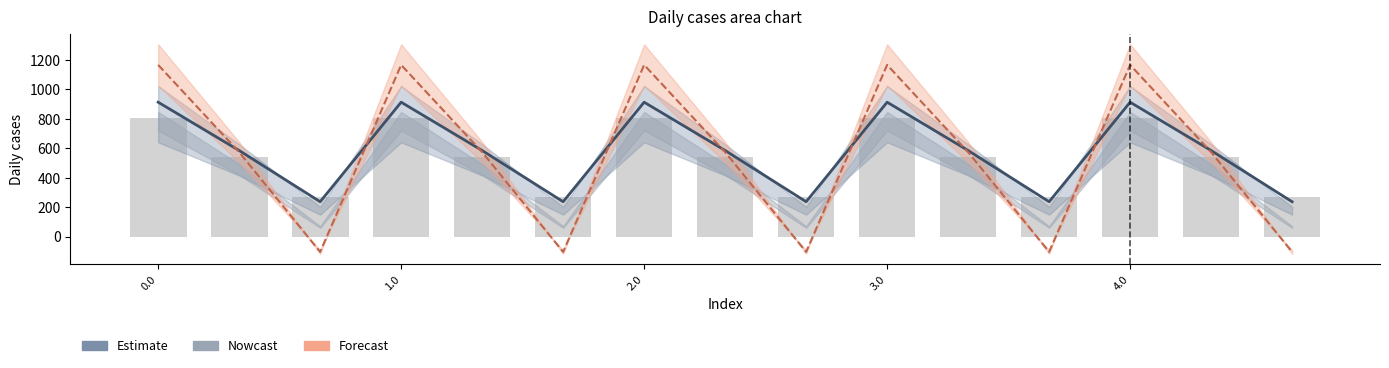

What is the difference between the maximum and second lowest values in the Estimate line series?

676.8